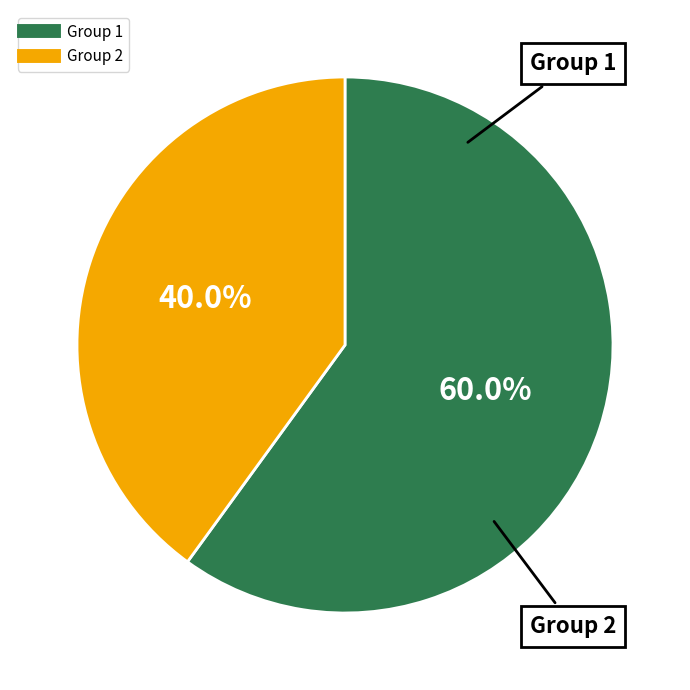

Count the number of slices in the pie.

2